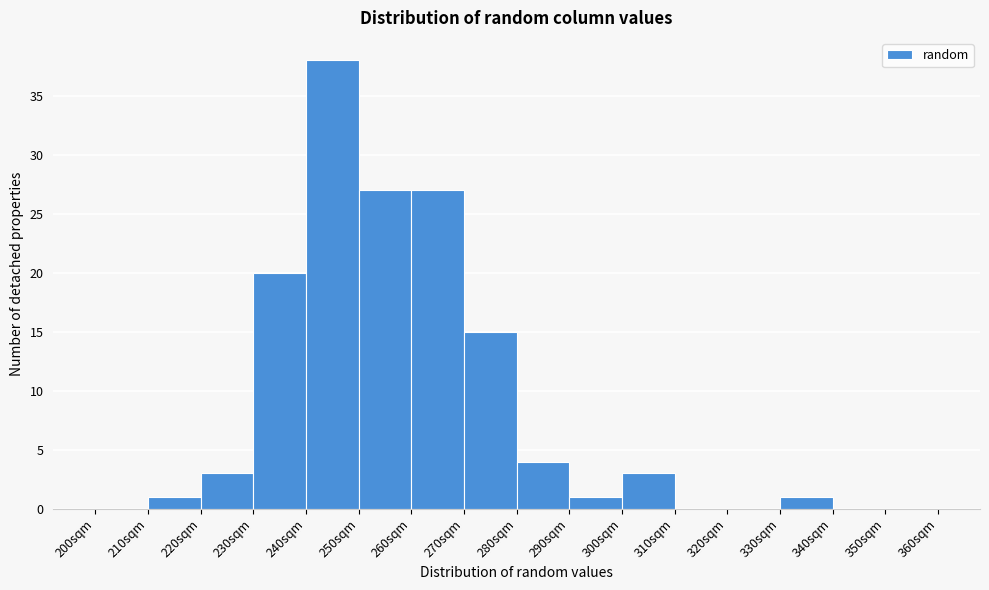

Over which range of the x-axis is the bar tallest?

240 to 250